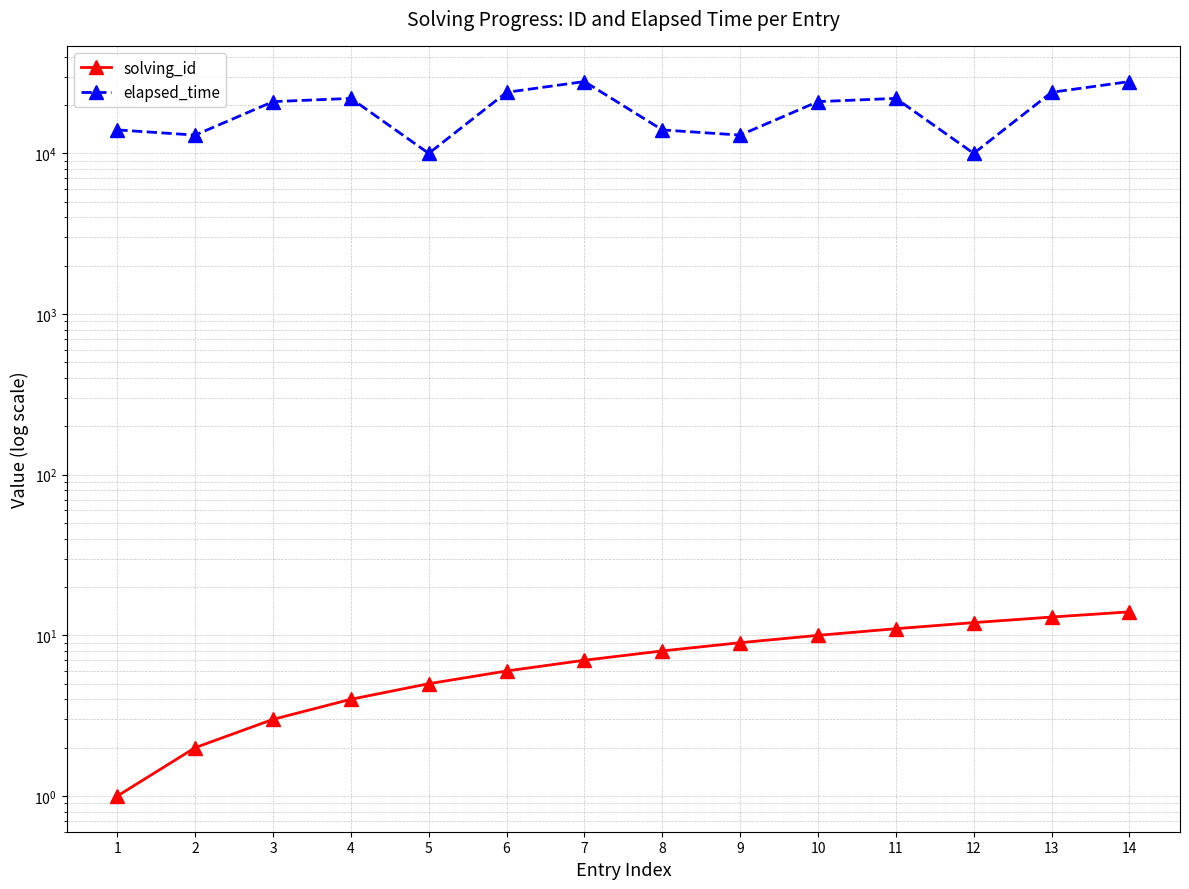

What is the difference between the highest and lowest values at 6?

23994